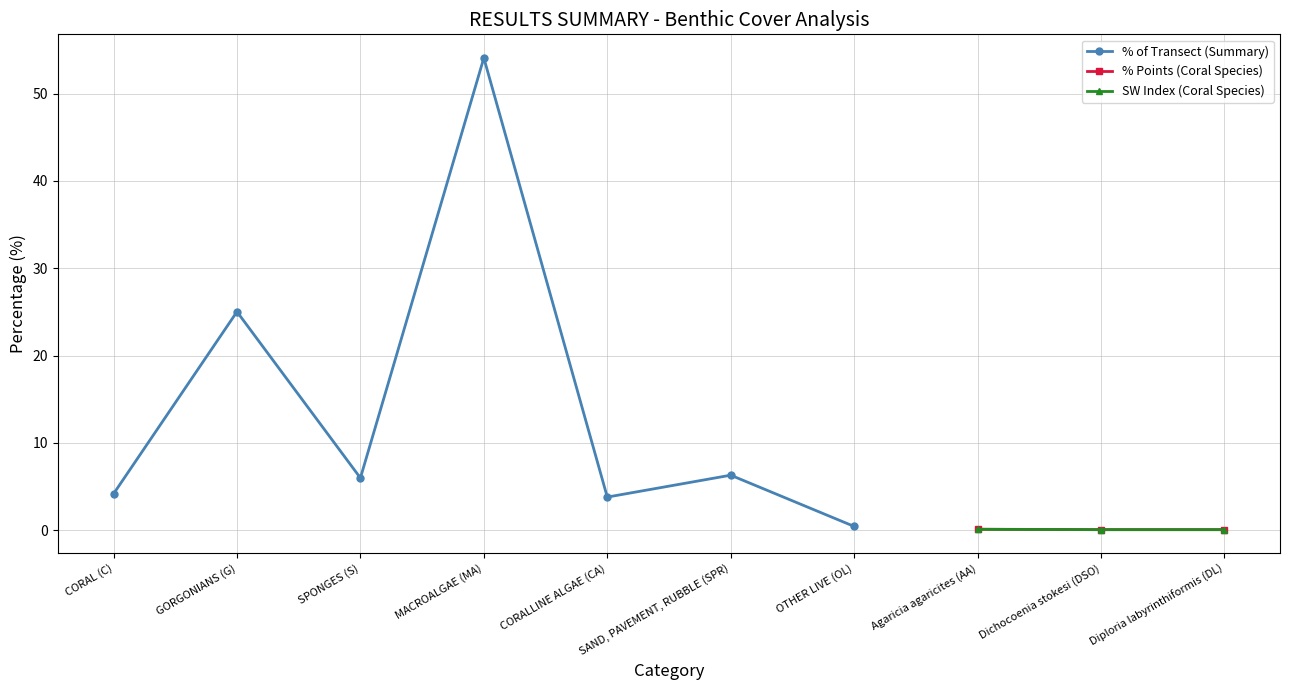

How many lines are shown in the chart?

3